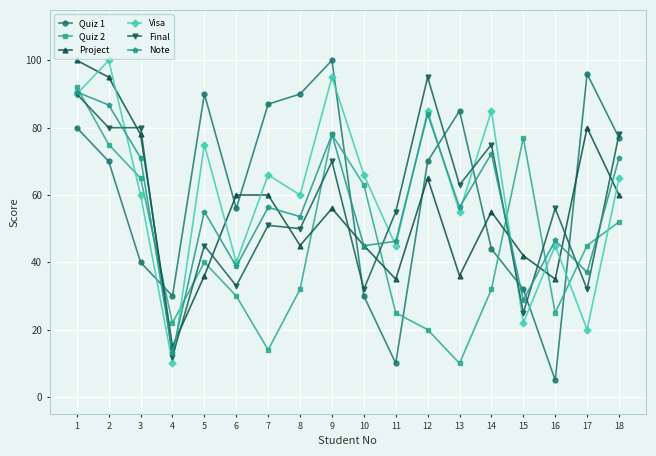

True or false: Note has a value of 77.8 at 11.

False